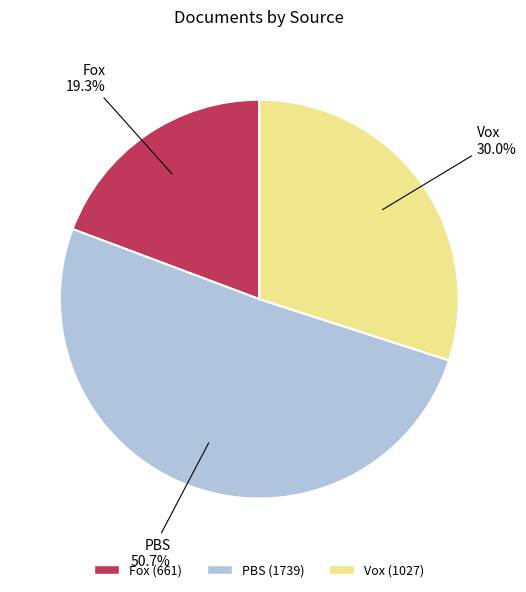

To the nearest percent, what is the average slice percentage?

33%